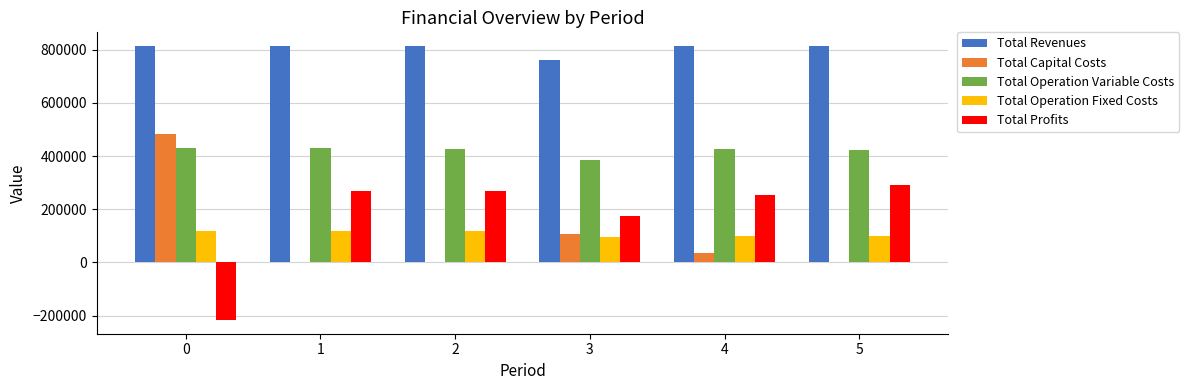

Does the chart contain stacked bars?

No